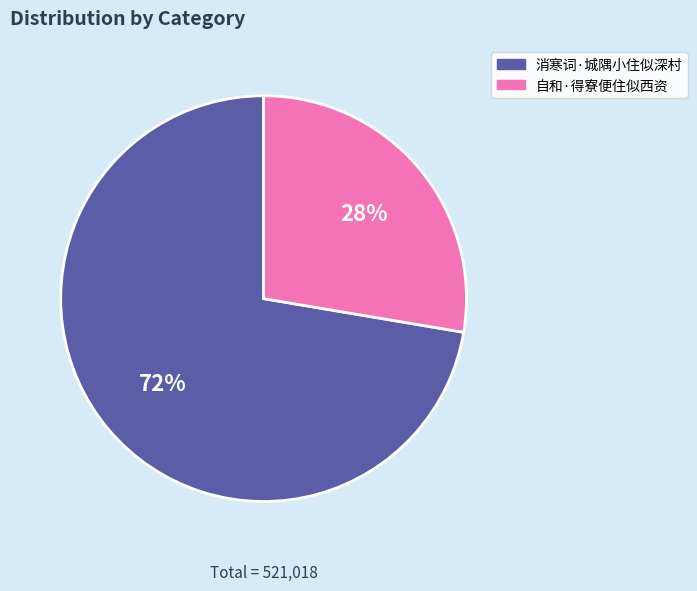

To the nearest percent, what percentage of the pie is 自和·得寮便住似西资?

28%